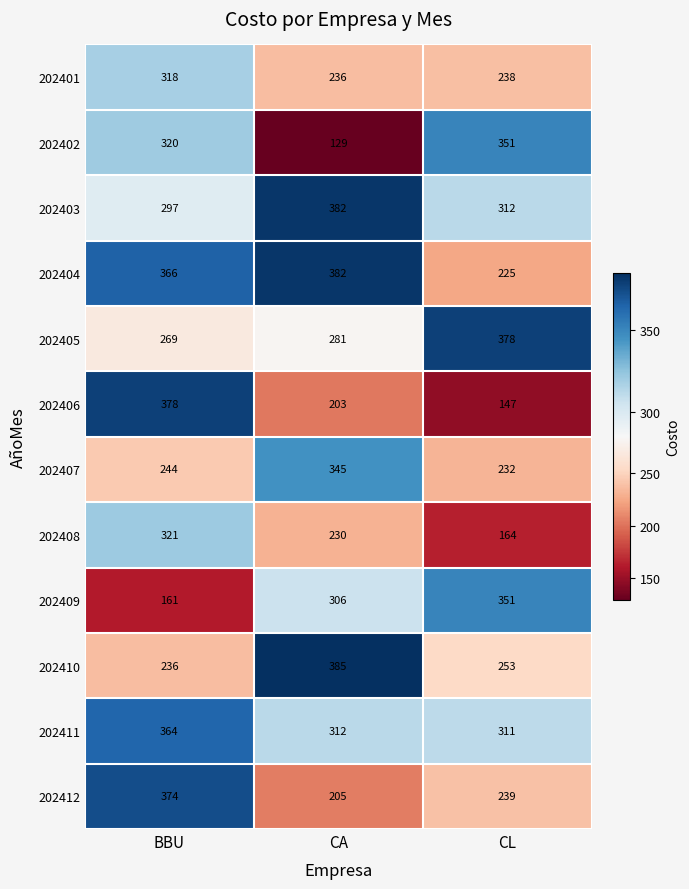

The value of 202409 at CA is 306. True or false?

True